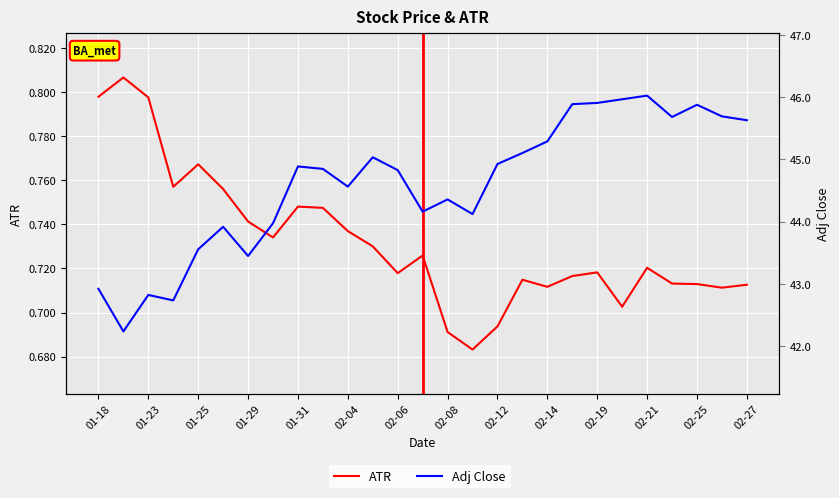

Reading left to right, list all the values displayed in this chart.

ATR: 0.8	0.8	0.8	0.8	0.8	0.8	0.7	0.7	0.7	0.7	0.7	0.7	0.7	0.7	0.7	0.7	0.7	0.7	0.7	0.7	0.7	0.7	0.7	0.7	0.7	0.7	0.7
Adj Close: 42.9	42.2	42.8	42.7	43.6	43.9	43.4	44.0	44.9	44.8	44.6	45.0	44.8	44.2	44.4	44.1	44.9	45.1	45.3	45.9	45.9	46.0	46.0	45.7	45.9	45.7	45.6